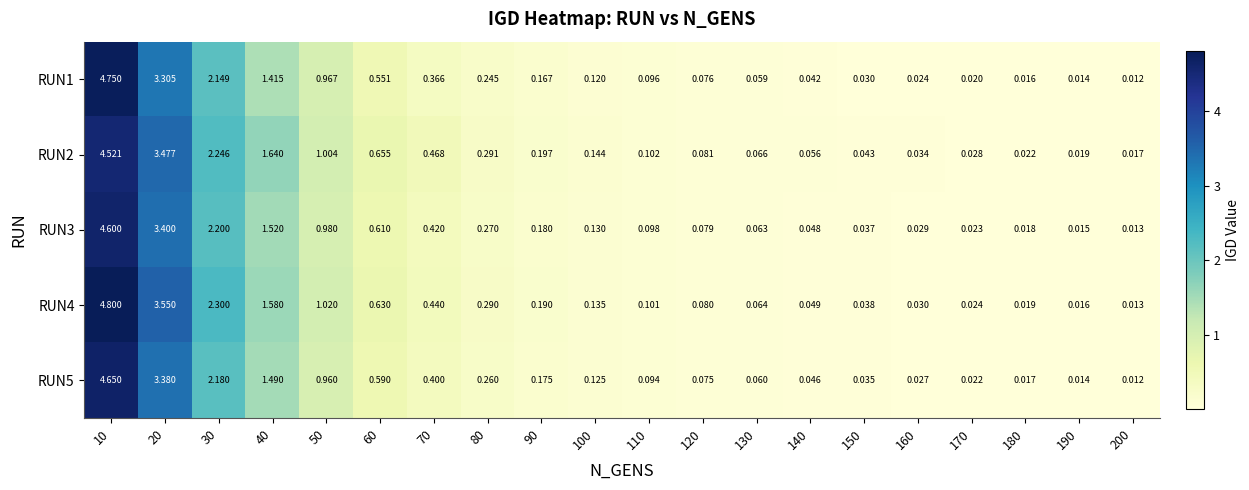

How many categories are shown in the chart?

20